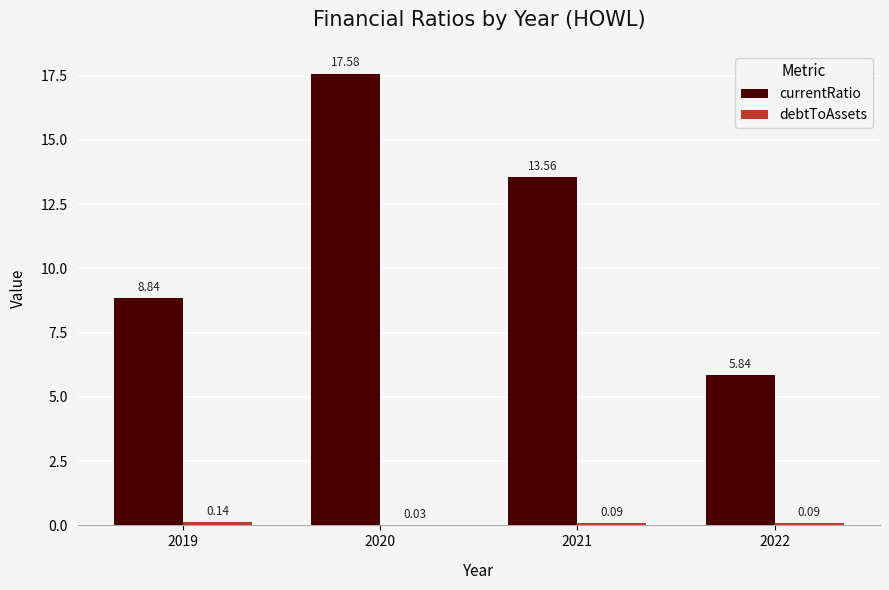

Between 2020 and 2021, which series saw the biggest shift?

currentRatio